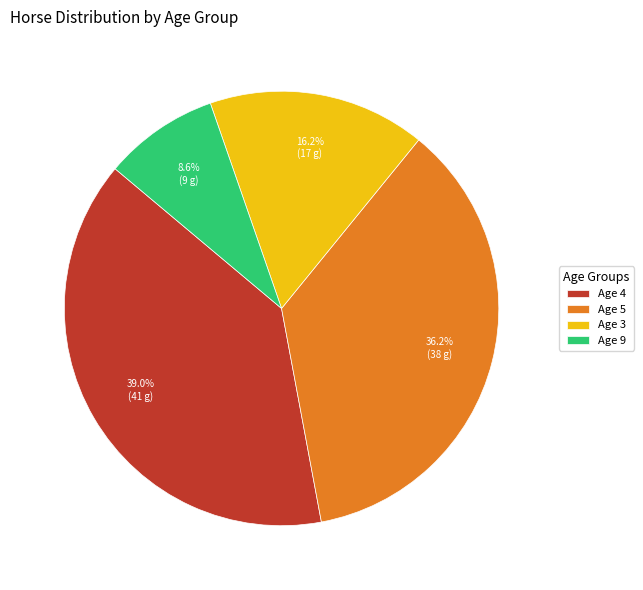

What percentage is NOT represented by Age 9?

91.4%